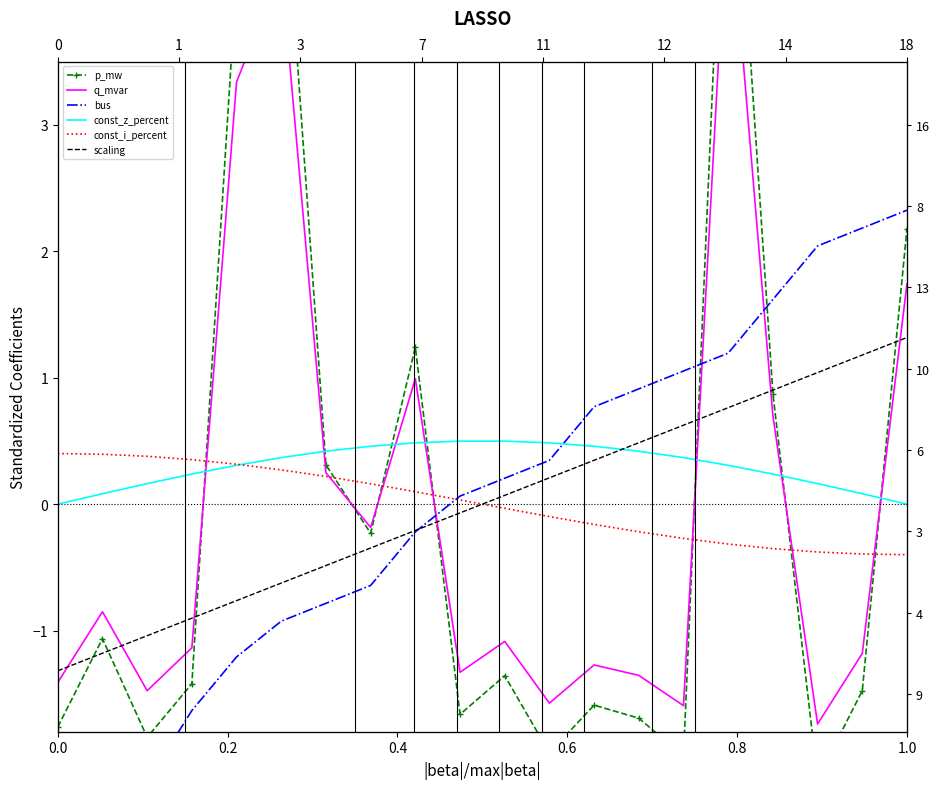

What are all the series names shown in the legend?

p_mw, q_mvar, bus, const_z_percent, const_i_percent, scaling